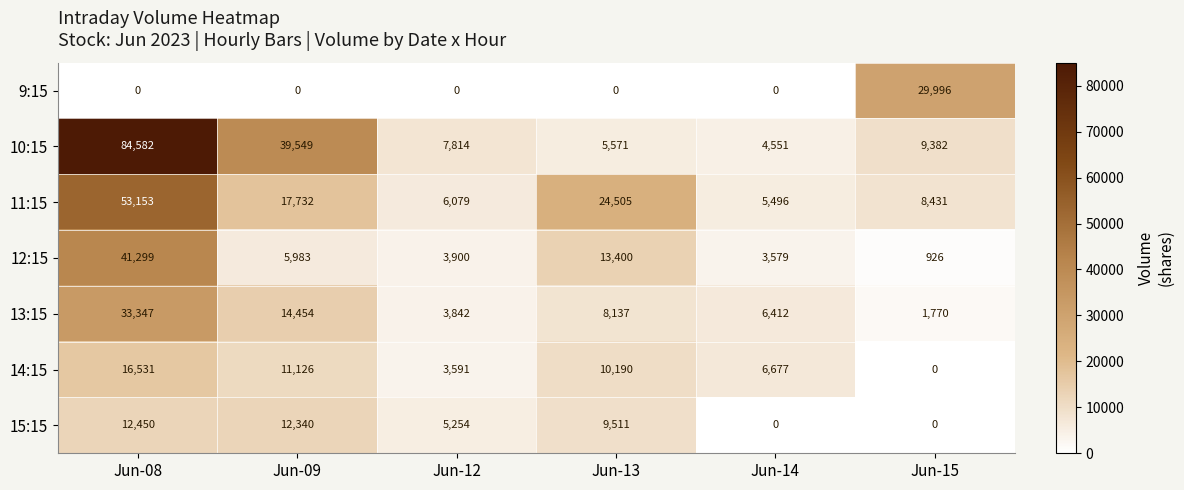

List the series in order of their peak value, lowest first.

15:15, 14:15, 9:15, 13:15, 12:15, 11:15, 10:15